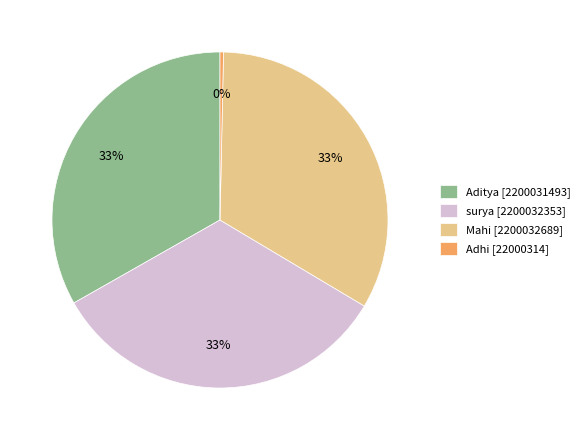

To the nearest percent, what is the difference between the largest and smallest slice percentages?

33%